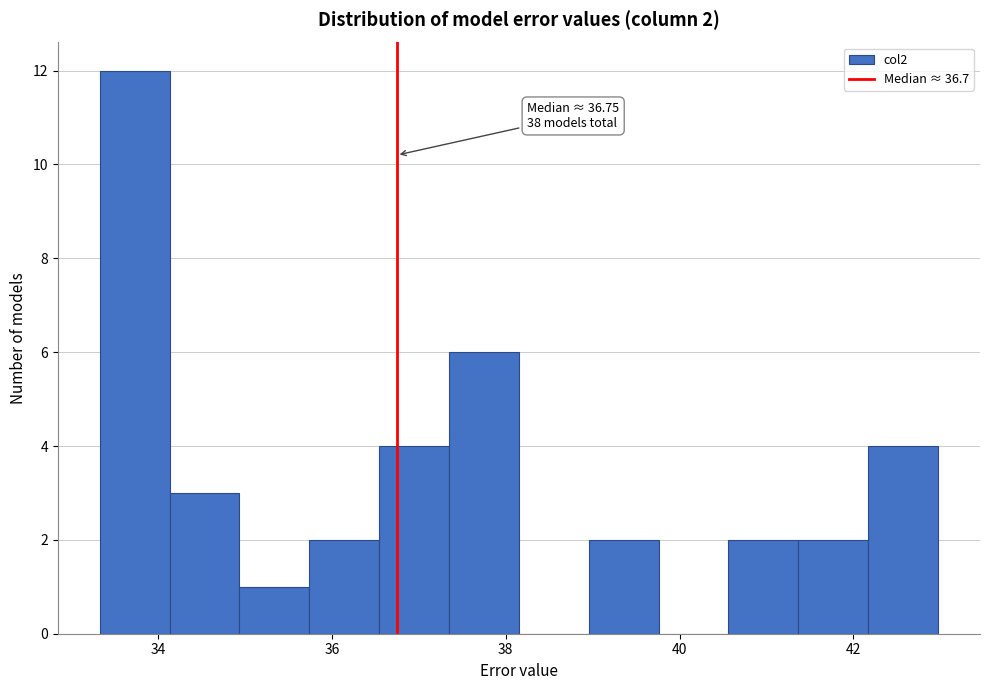

Over which range of the x-axis is the bar tallest?

33.4 to 34.2